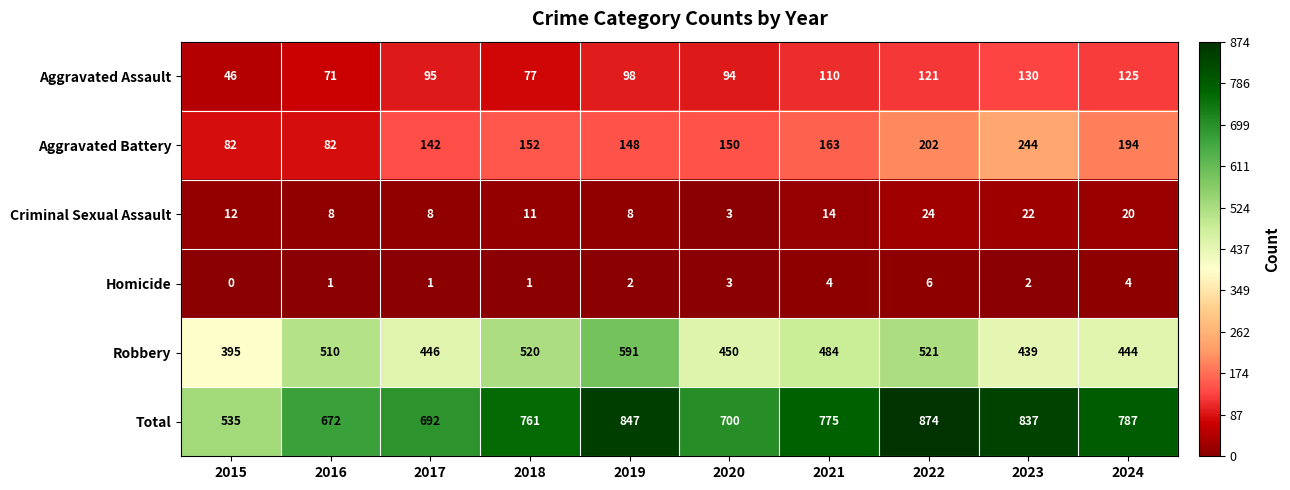

Which series has the largest range (max minus min)?

Total